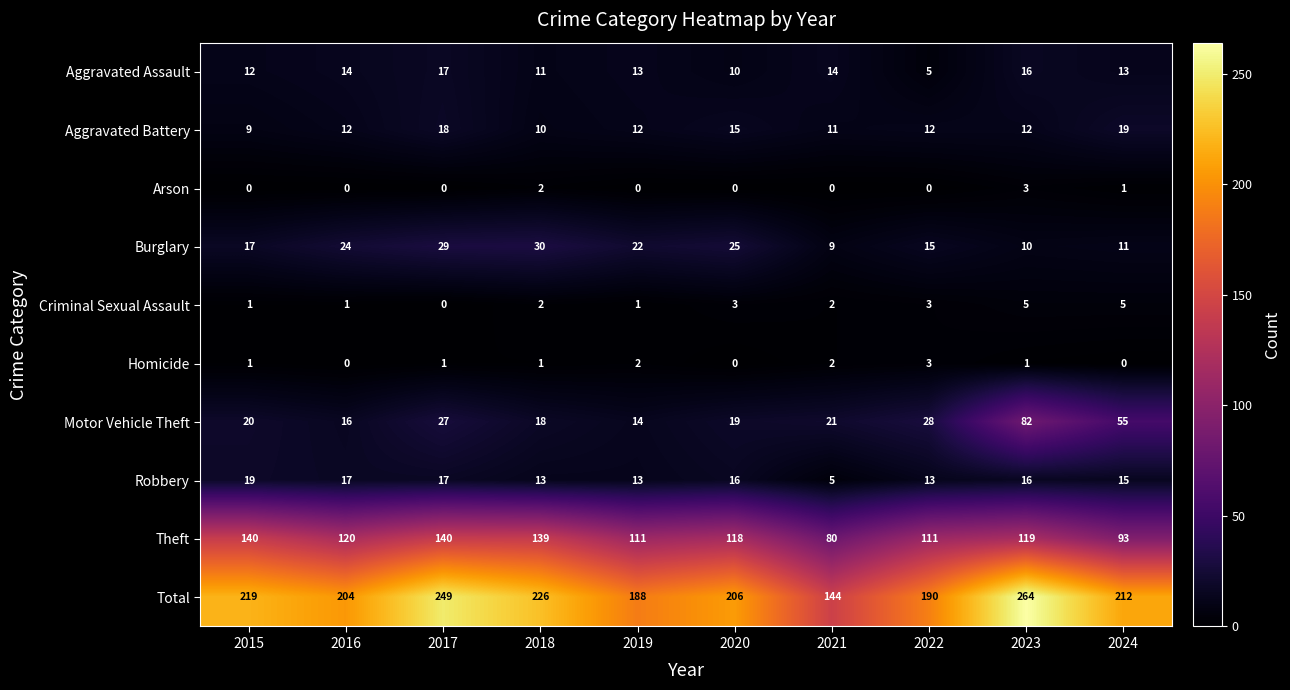

True or false: Theft has a value of 140 at 2017.

True